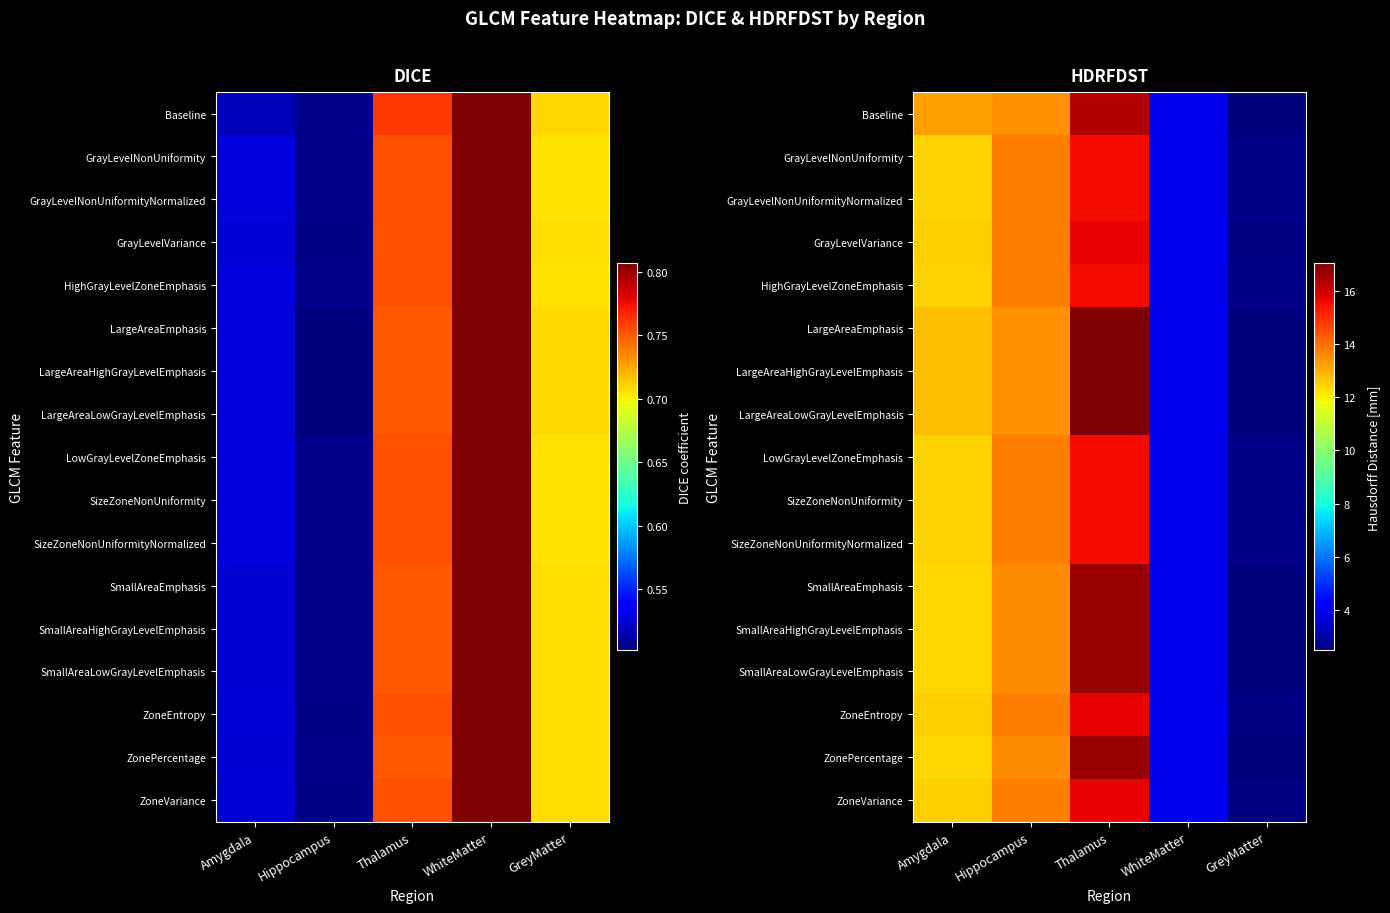

What is the sum of the ZoneEntropy values at GreyMatter and Amygdala?

15.1